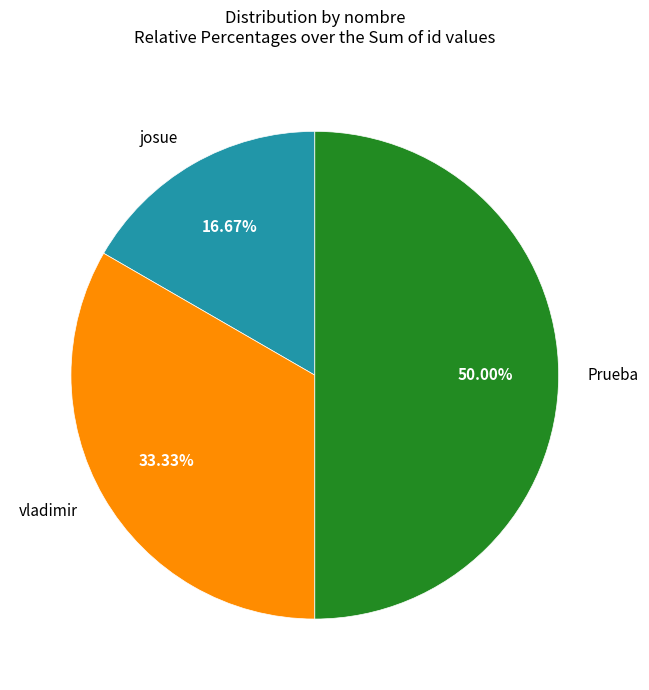

Rank the categories by value from highest to lowest.

Prueba, vladimir, josue